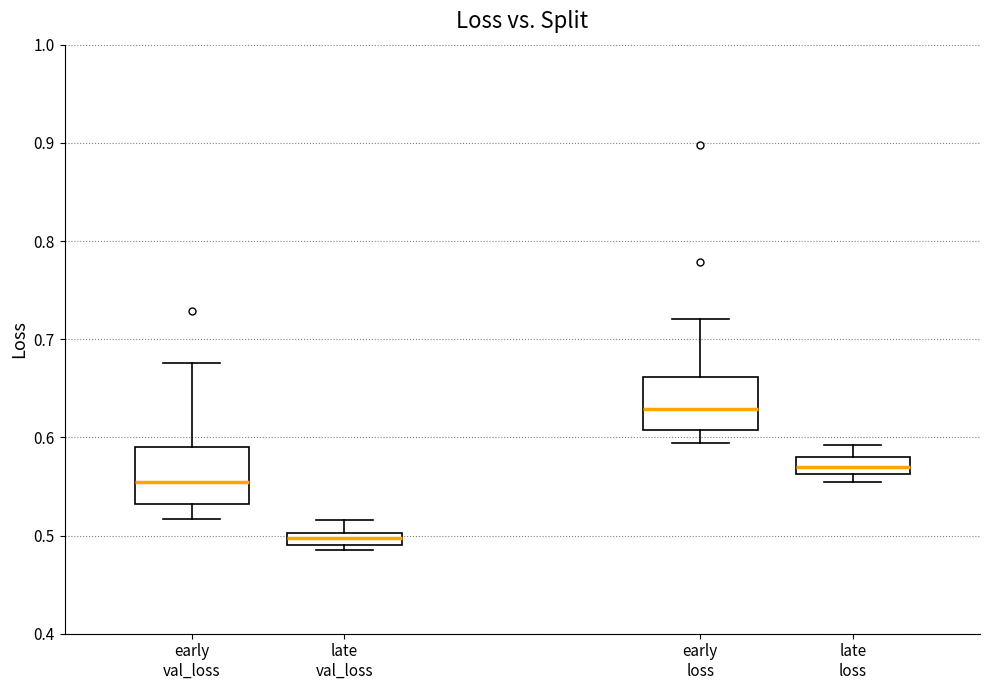

Which box has the lowest median line?

late val_loss